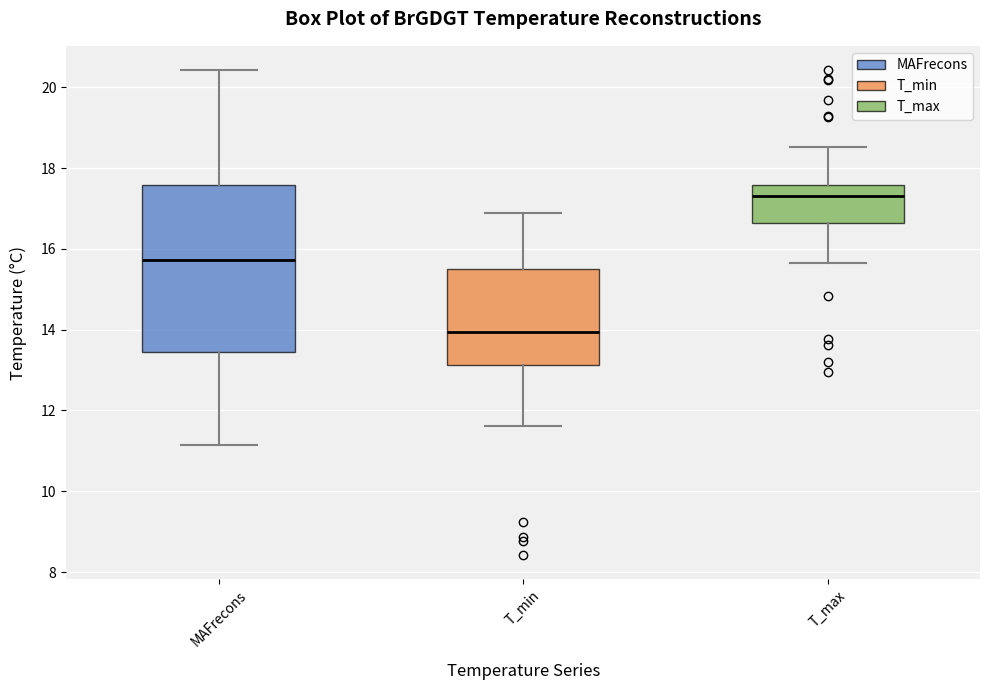

Comparing the boxes themselves (not the whiskers), which one is the tallest?

MAFrecons